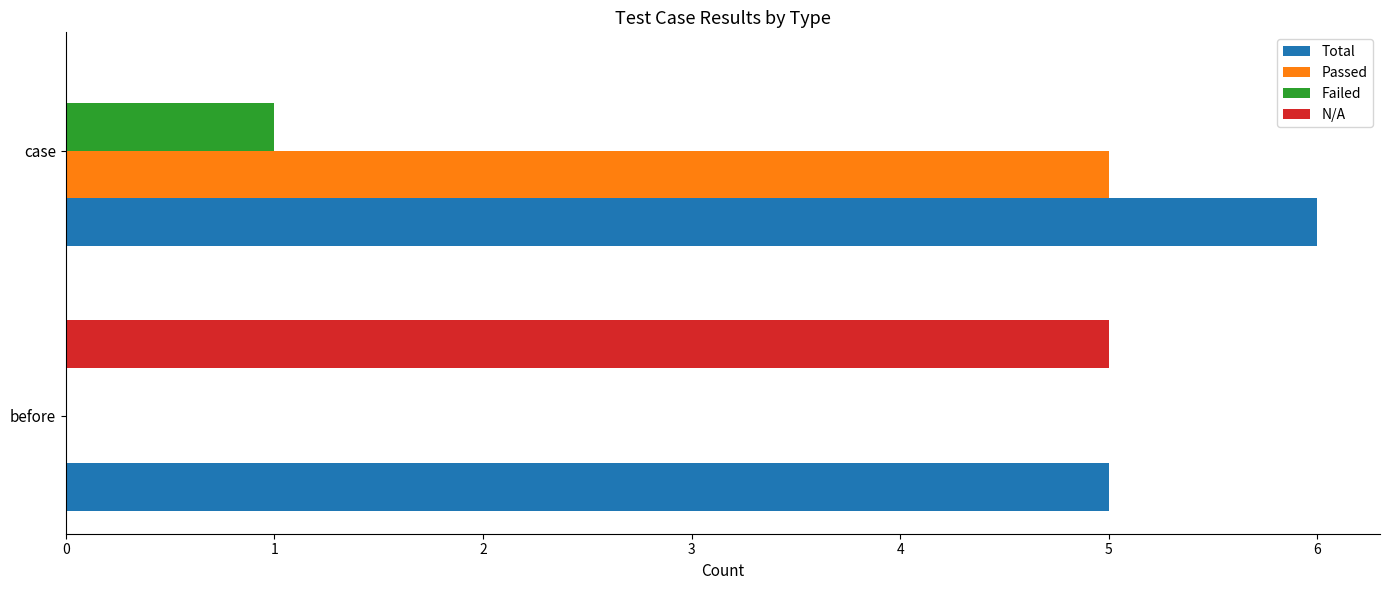

Is it true that Passed equals 0 at before?

True